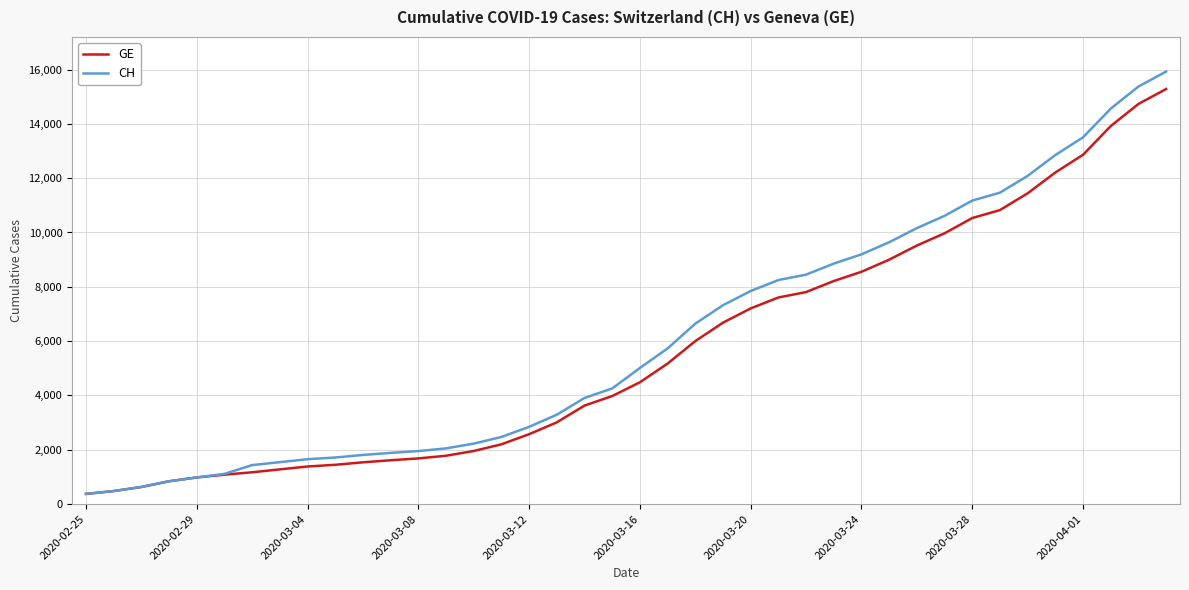

What is the smallest value displayed?

375